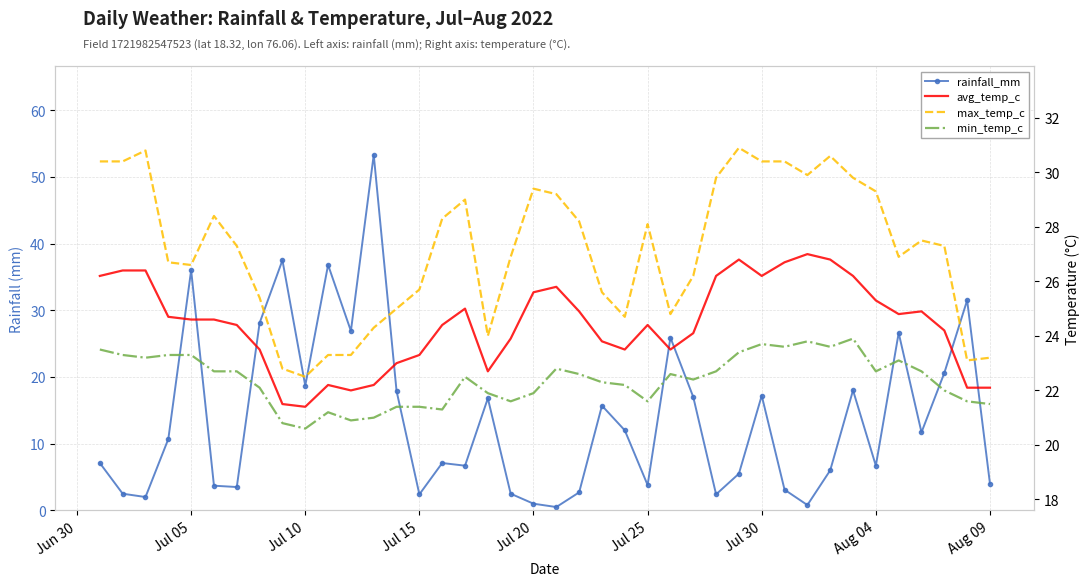

Reading left to right, transcribe all the data shown in this chart.

rainfall_mm: 7.1	2.5	2.0	10.7	36.0	3.7	3.5	28.1	37.5	18.7	36.8	26.9	53.3	17.9	2.4	7.1	6.7	16.8	2.5	1.0	0.5	2.7	15.7	12.0	3.8	25.9	17.0	2.4	5.5	17.2	3.1	0.8	6.0	18.0	6.7	26.6	11.7	20.6	31.5	4.0
avg_temp_c: 26.2	26.4	26.4	24.7	24.6	24.6	24.4	23.5	21.5	21.4	22.2	22.0	22.2	23.0	23.3	24.4	25.0	22.7	23.9	25.6	25.8	24.9	23.8	23.5	24.4	23.5	24.1	26.2	26.8	26.2	26.7	27.0	26.8	26.2	25.3	24.8	24.9	24.2	22.1	22.1
max_temp_c: 30.4	30.4	30.8	26.7	26.6	28.4	27.3	25.4	22.8	22.5	23.3	23.3	24.3	25.0	25.7	28.3	29.0	24.0	26.9	29.4	29.2	28.2	25.6	24.7	28.1	24.8	26.2	29.8	30.9	30.4	30.4	29.9	30.6	29.8	29.3	26.9	27.5	27.3	23.1	23.2
min_temp_c: 23.5	23.3	23.2	23.3	23.3	22.7	22.7	22.1	20.8	20.6	21.2	20.9	21.0	21.4	21.4	21.3	22.5	21.9	21.6	21.9	22.8	22.6	22.3	22.2	21.6	22.6	22.4	22.7	23.4	23.7	23.6	23.8	23.6	23.9	22.7	23.1	22.7	22.0	21.6	21.5